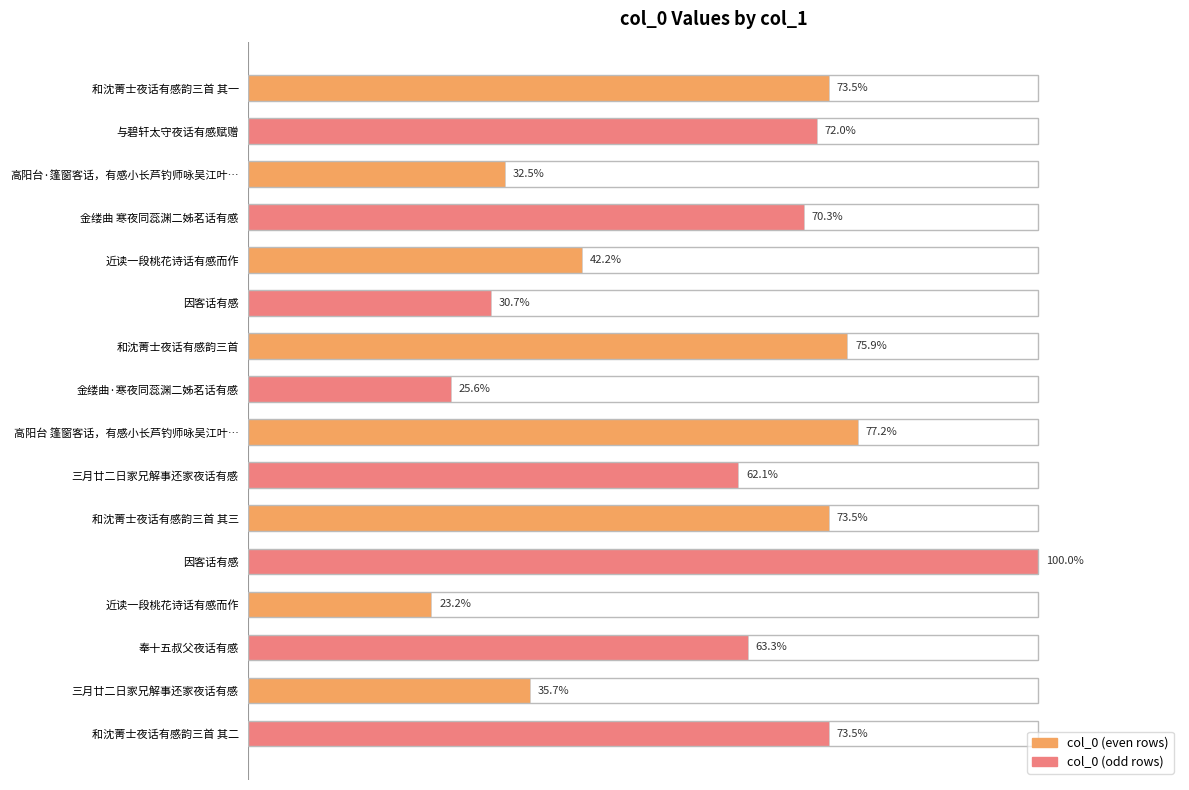

List the labels in order of value, smallest first.

近读一段桃花诗话有感而作, 金缕曲·寒夜同蕊渊二姊茗话有感, 因客话有感, 高阳台·篷窗客话，有感小长芦钓师咏吴江叶…, 三月廿二日家兄解事还家夜话有感, 近读一段桃花诗话有感而作, 三月廿二日家兄解事还家夜话有感, 奉十五叔父夜话有感, 金缕曲 寒夜同蕊渊二姊茗话有感, 与碧轩太守夜话有感赋赠, 和沈菁士夜话有感韵三首 其一, 和沈菁士夜话有感韵三首 其二, 和沈菁士夜话有感韵三首 其三, 和沈菁士夜话有感韵三首, 高阳台 篷窗客话，有感小长芦钓师咏吴江叶…, 因客话有感